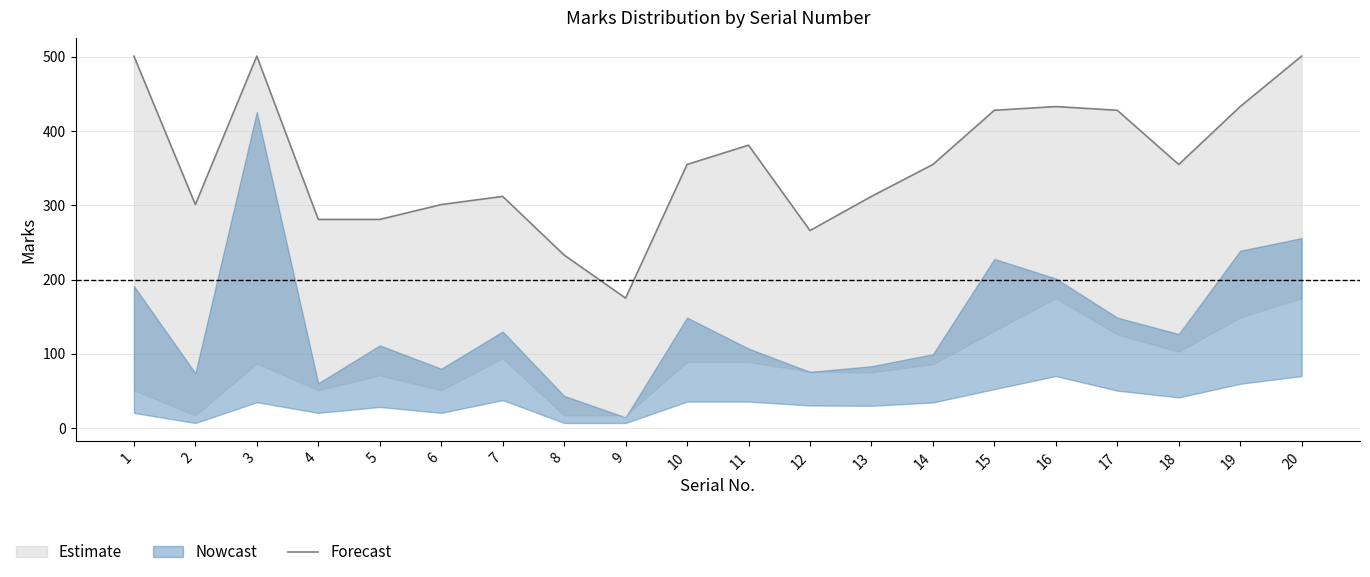

How many interior local valleys (lower than both neighbors) does the data have?

4